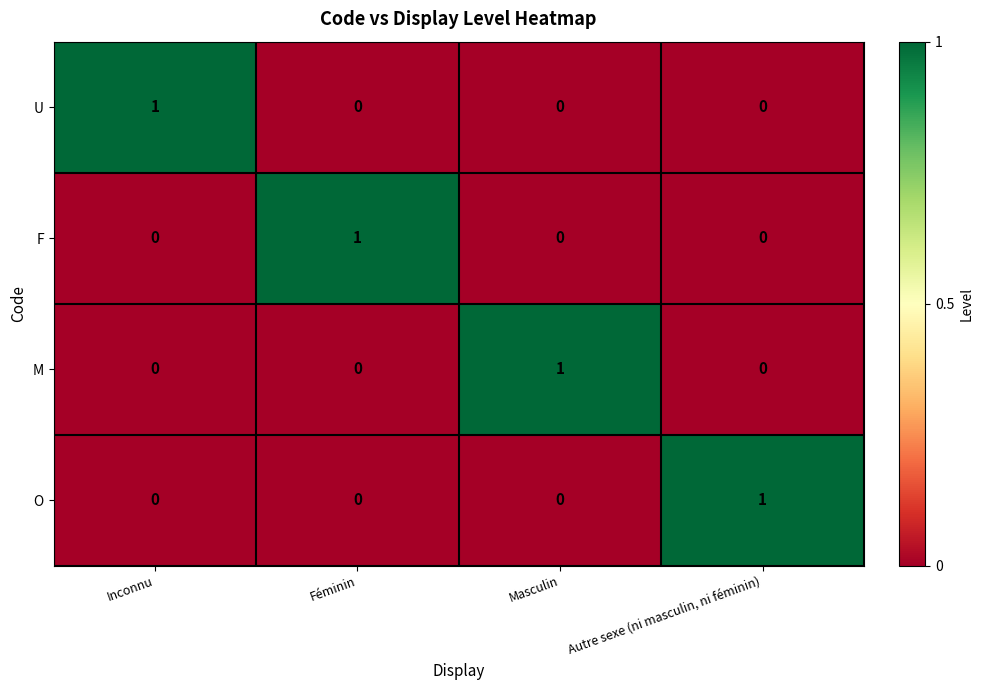

How many M values are between 0 and 1?

4